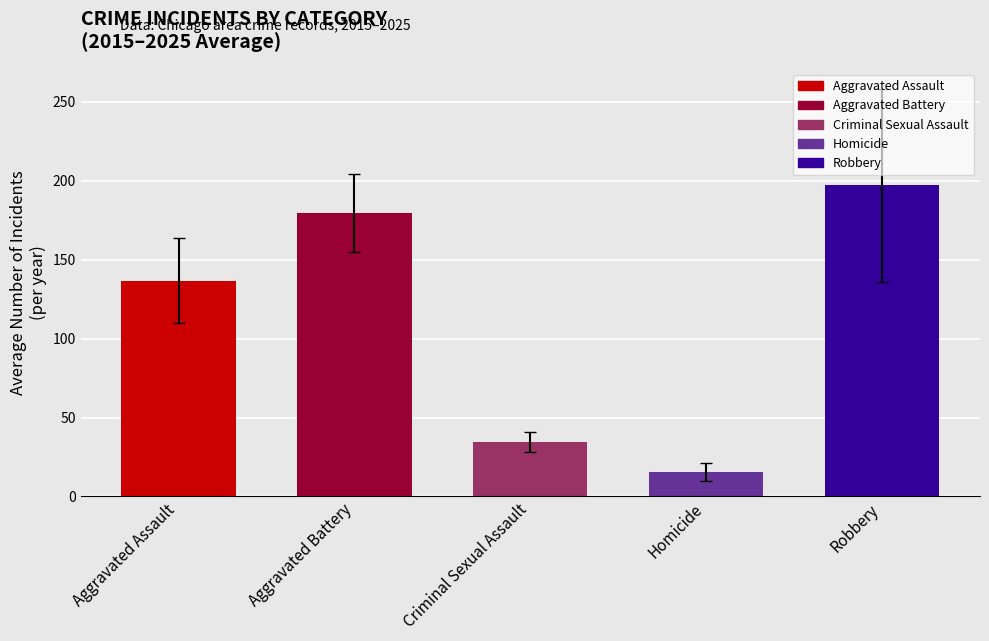

What is the difference between the values at Aggravated Battery and Criminal Sexual Assault?

145.2